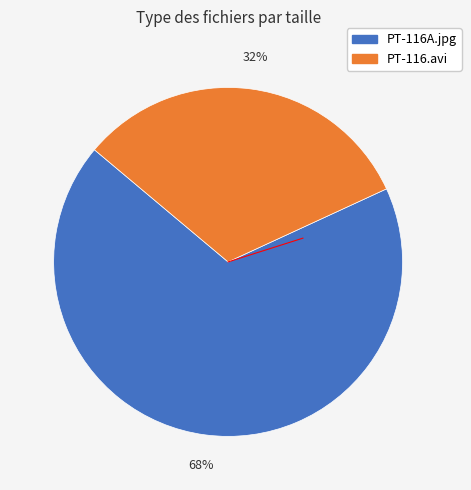

True or false: PT-116A.jpg accounts for 68% of the total.

True